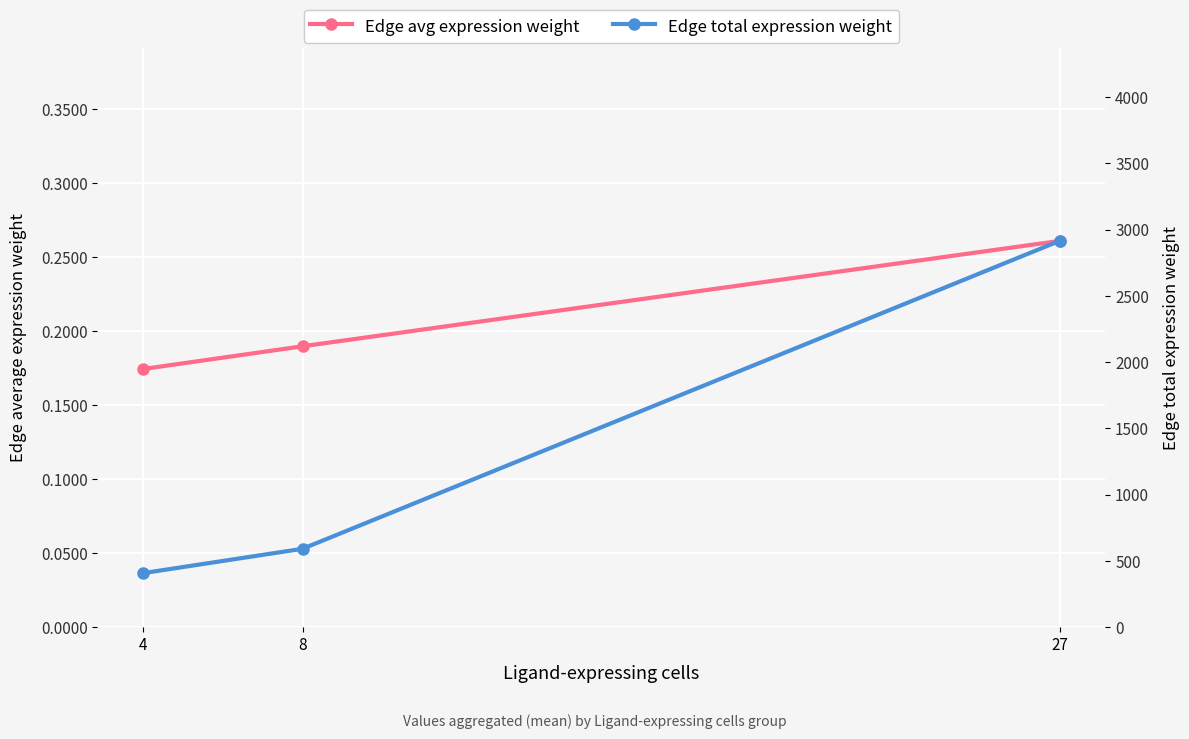

What is the minimum value for Edge avg expression weight?

0.2